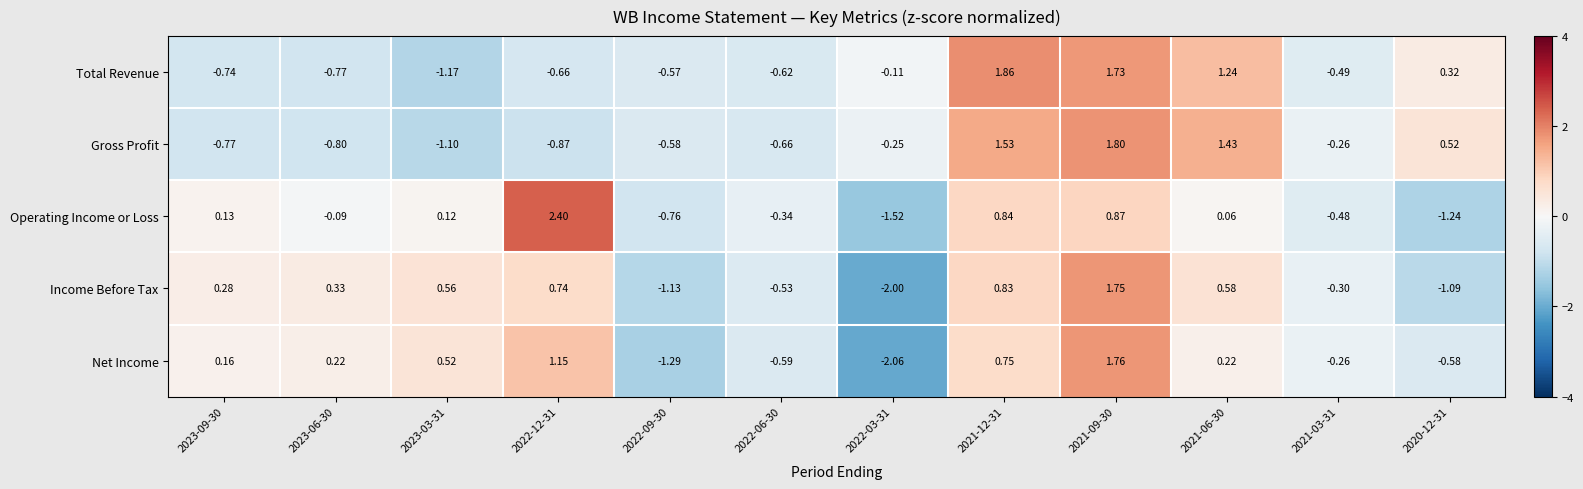

At how many categories does at least one series exceed 0?

8